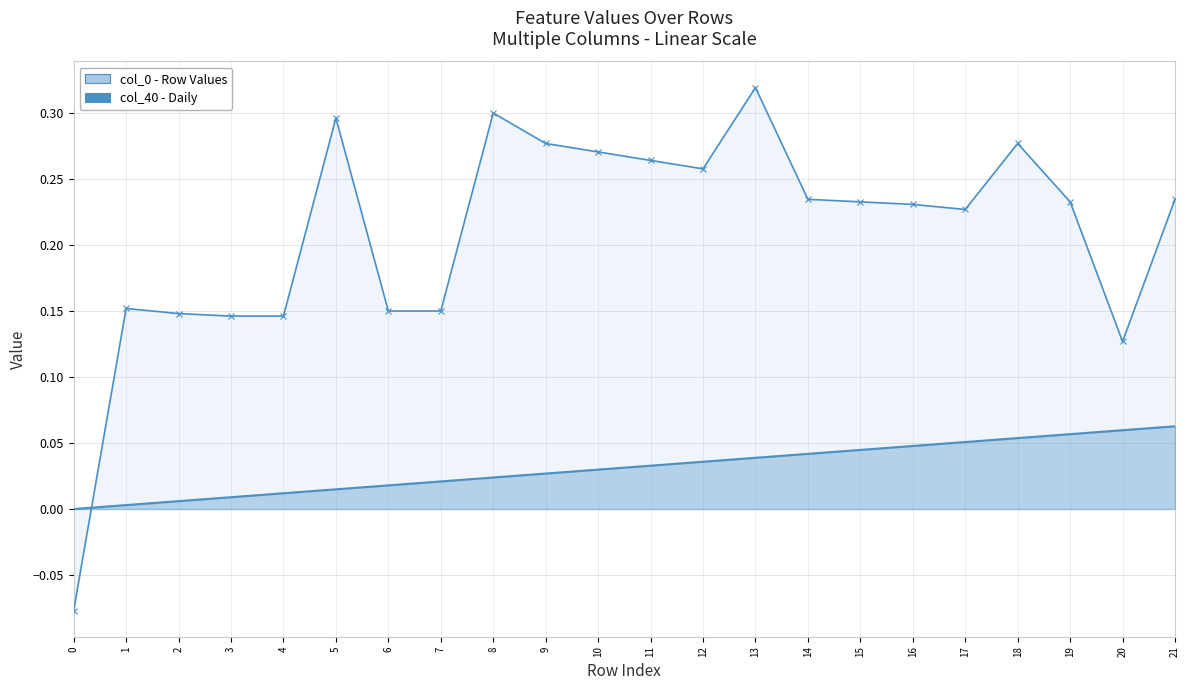

True or false: col_0 - Row Values has more than 2 points higher than both neighbors.

True